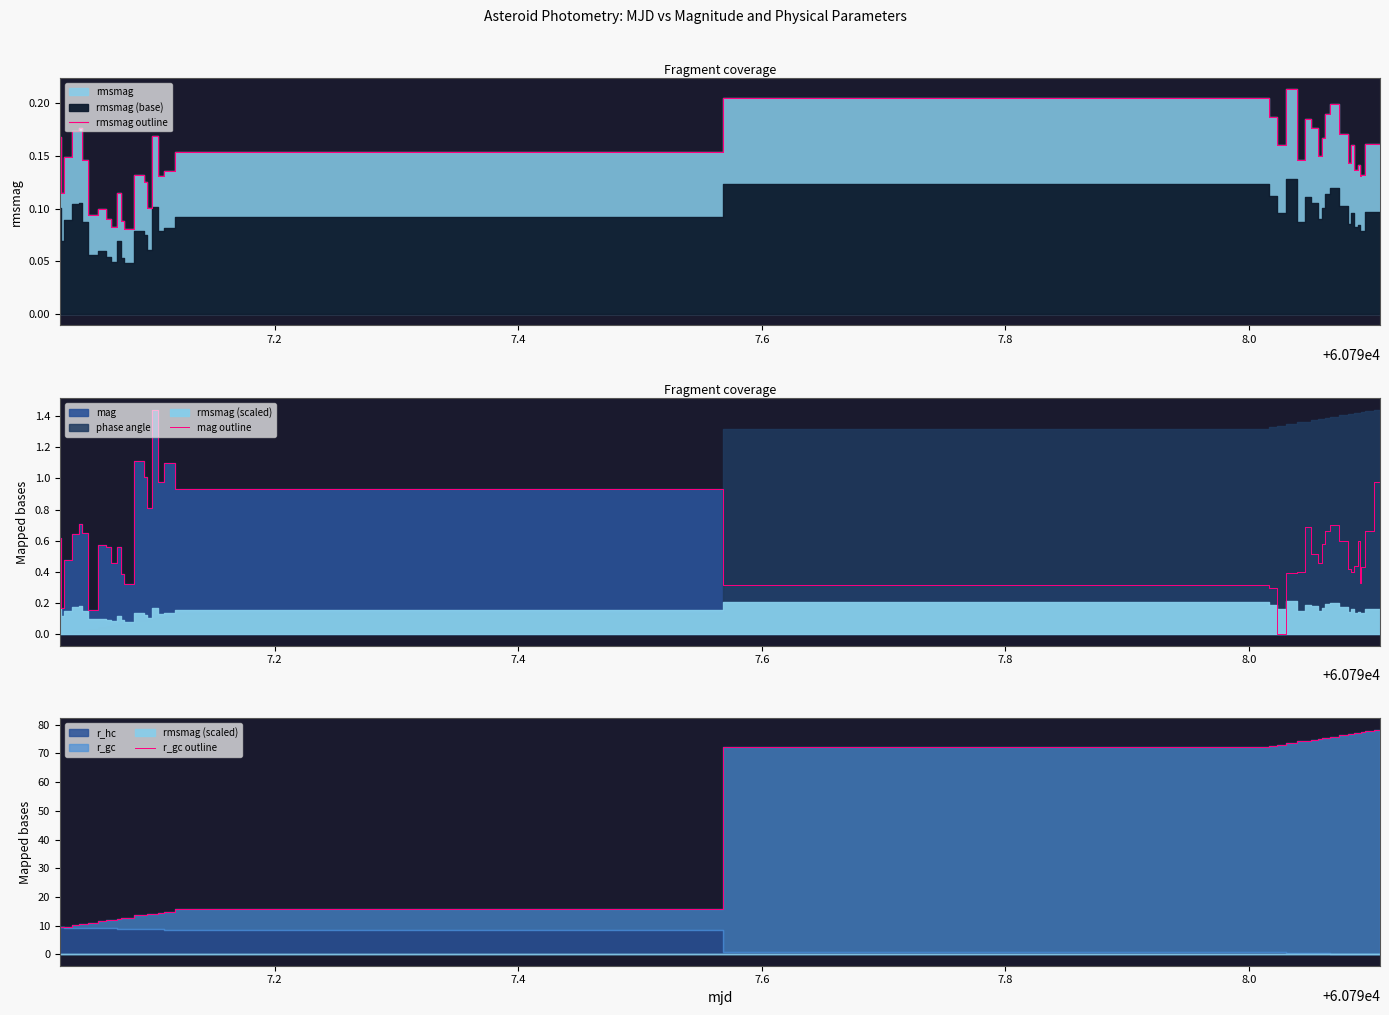

What is the maximum value for mag outline?

1.4